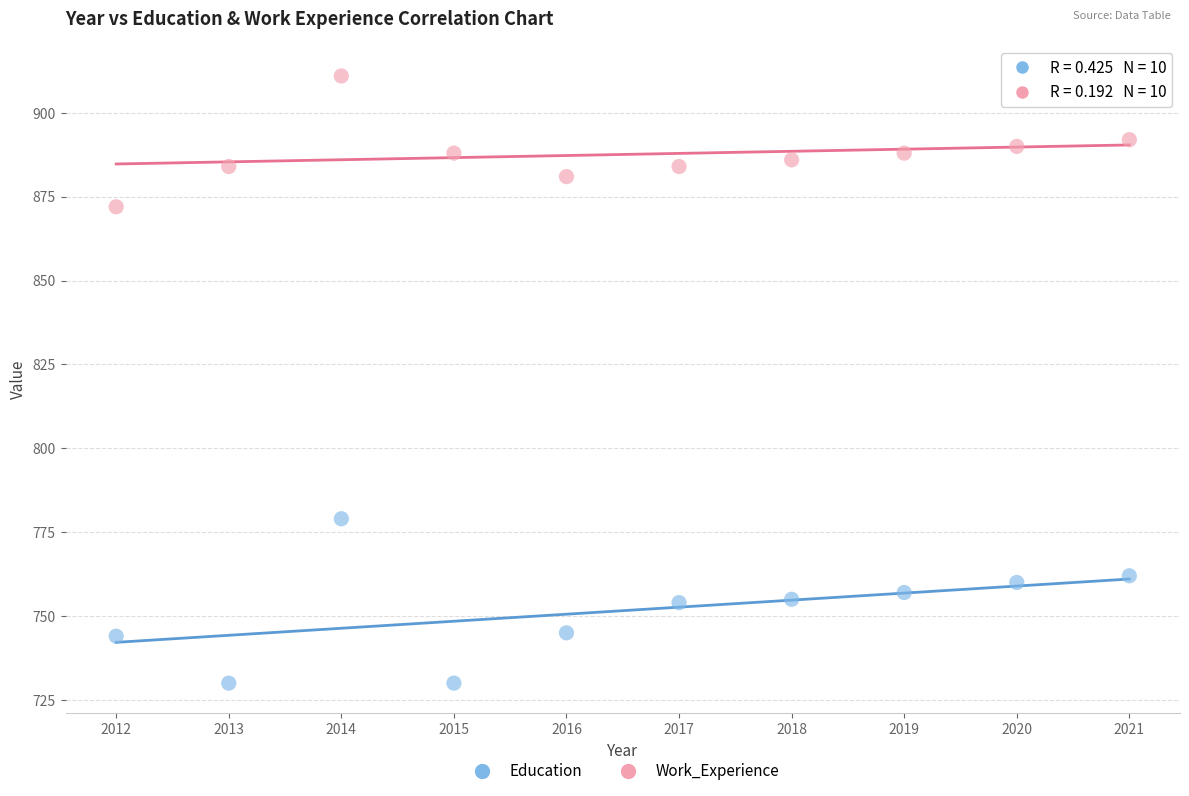

Which series reaches the minimum Y coordinate?

Education